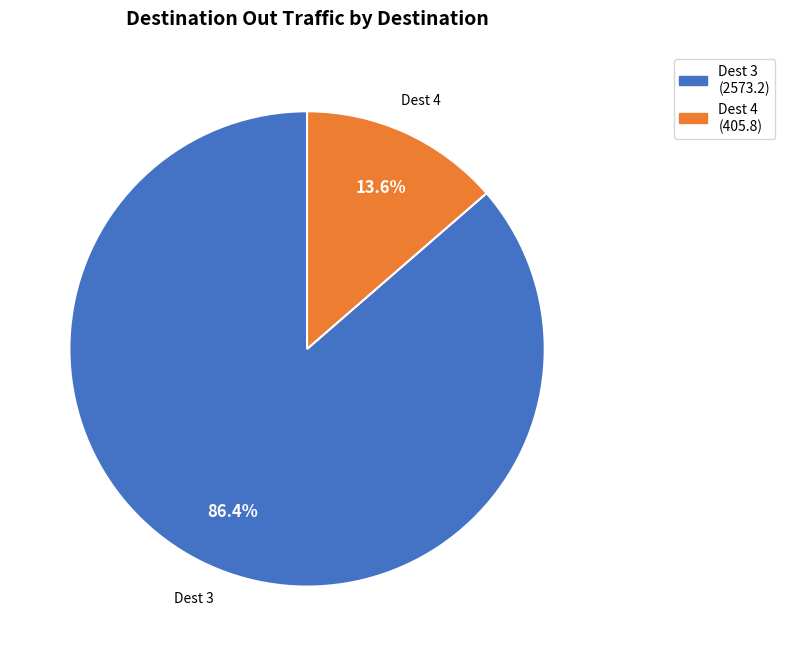

How many slices are in this pie chart?

2